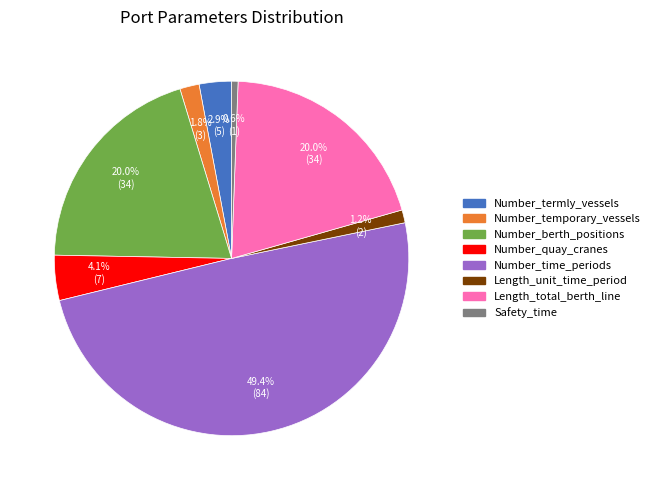

To the nearest percent, what is the difference between the Number_quay_cranes and Number_temporary_vessels slice percentages?

2%